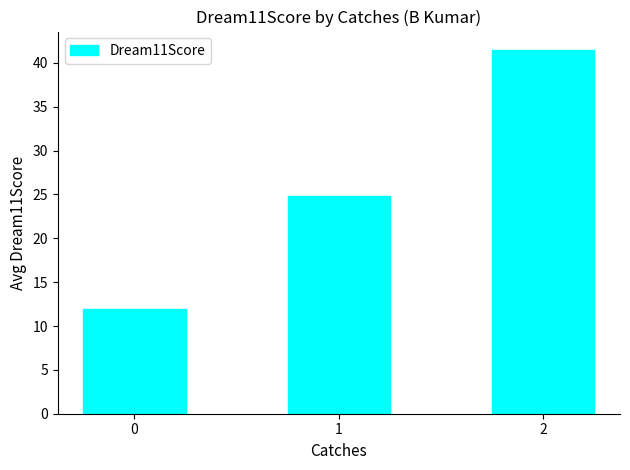

Is it true that the value at 2 is 41.5?

True